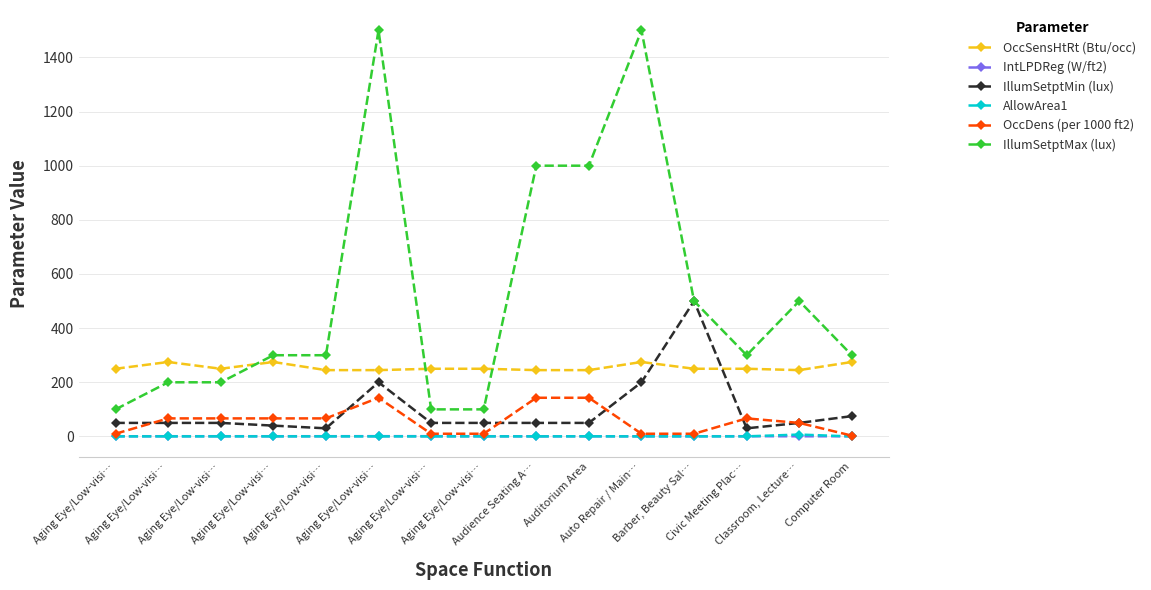

How many categories are shown in the chart?

15